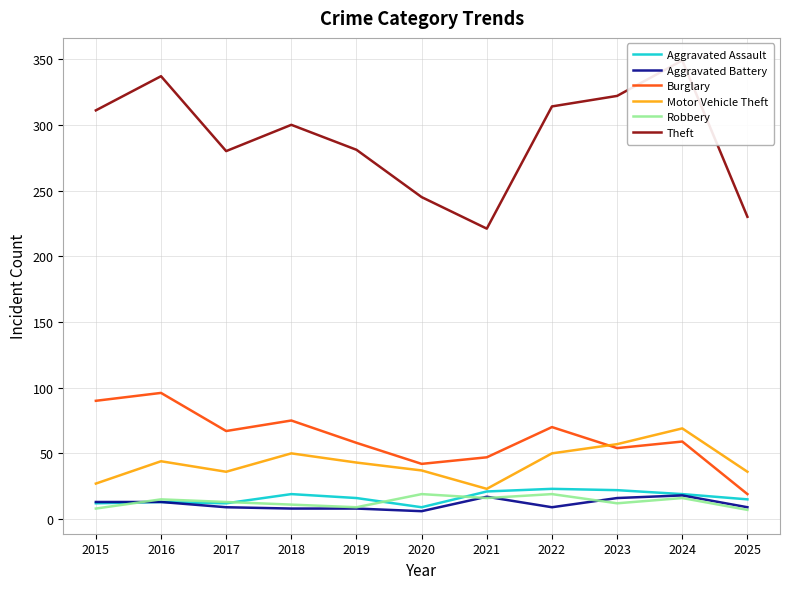

The Theft series shows 230 at 2025. True or false?

True